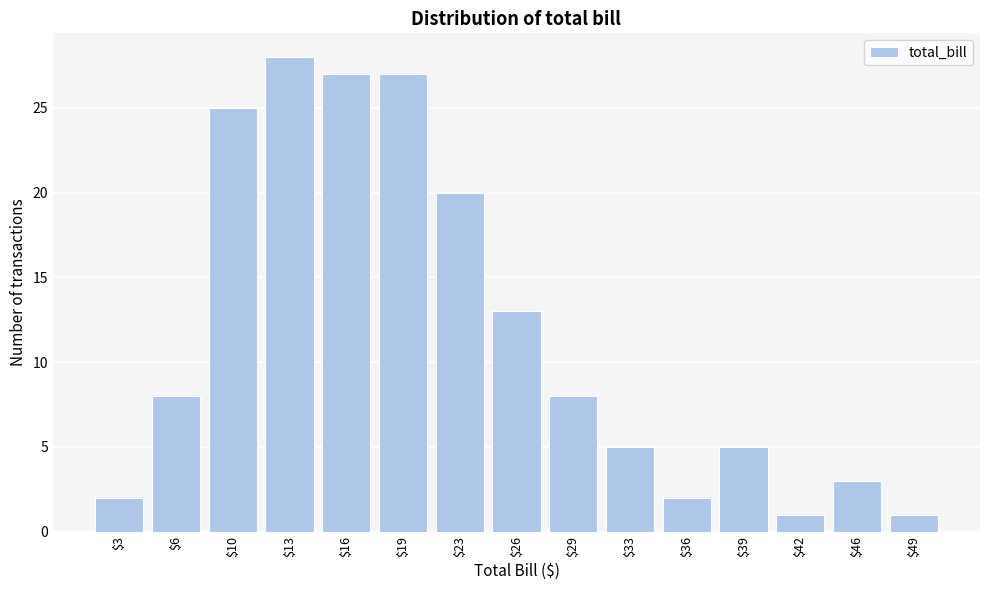

Reading left to right, extract all data points from this chart.

2	8	25	28	27	27	20	13	8	5	2	5	1	3	1